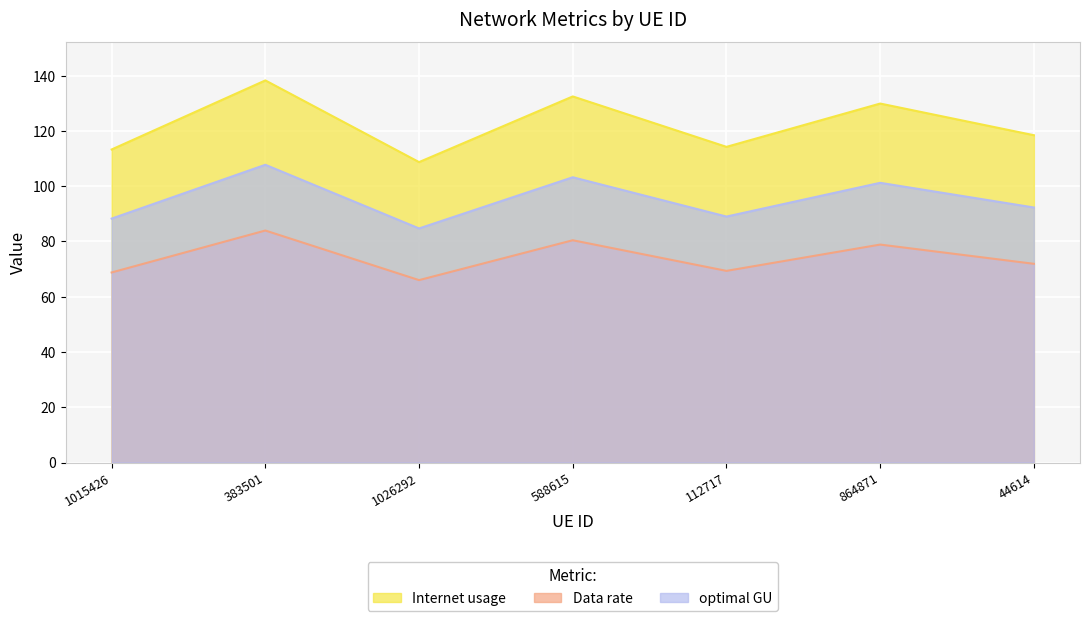

Reading left to right, list all the values displayed in this chart.

Internet usage: 113.3	138.3	108.7	132.5	114.3	129.9	118.5
Data rate: 68.8	84.0	66.0	80.5	69.4	78.9	71.9
optimal GU: 88.3	107.8	84.7	103.2	89.0	101.2	92.3